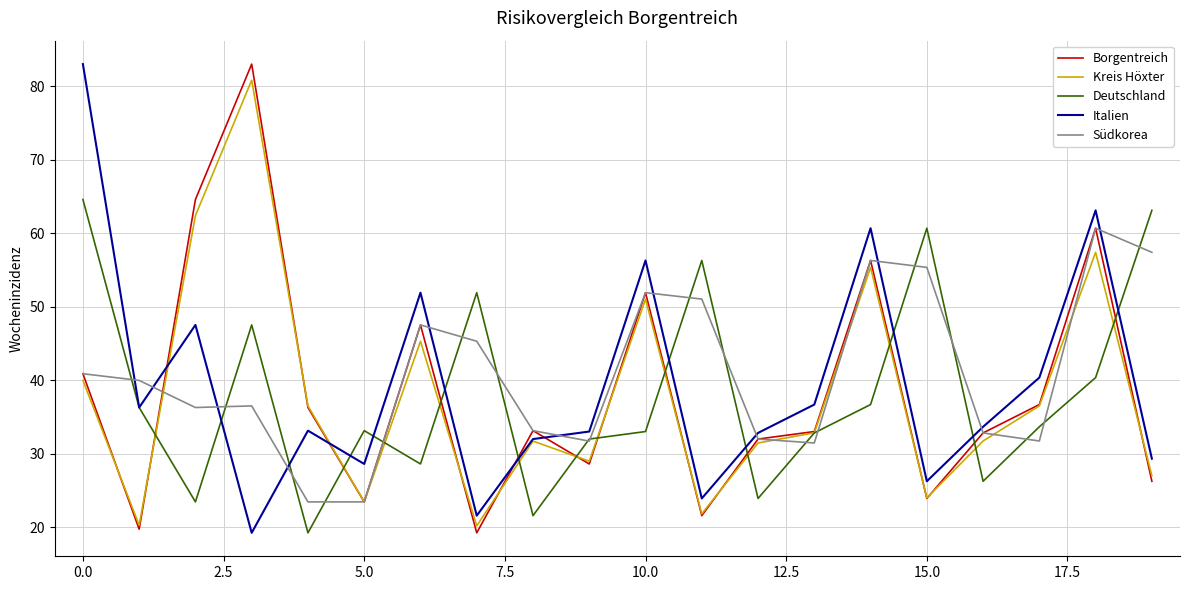

What is the maximum value for Italien?

83.0